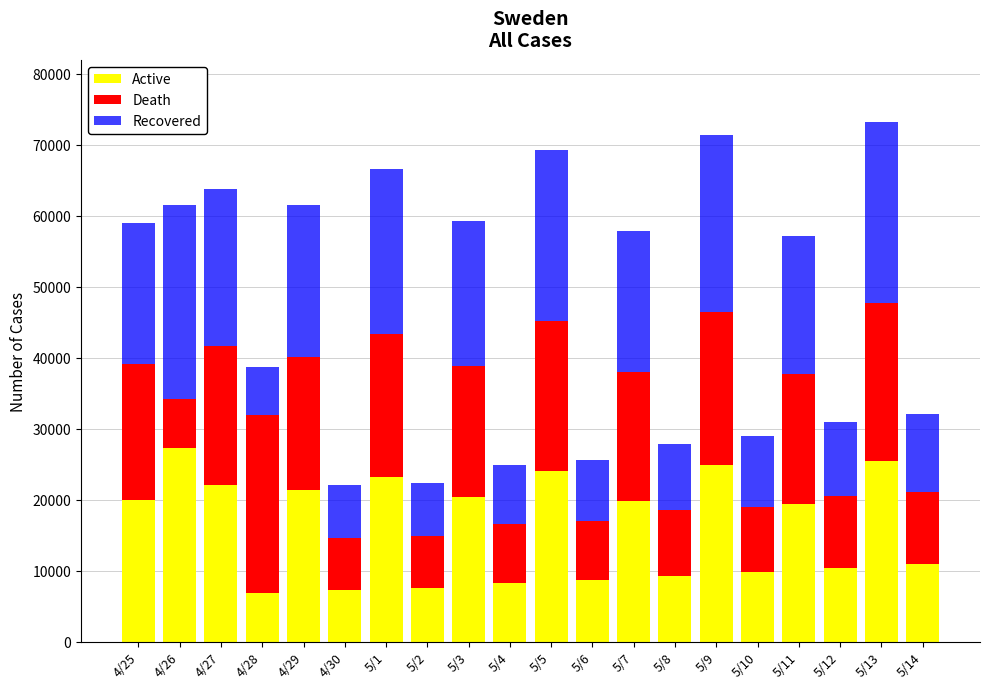

Which category has the highest value in the Active series?

4/26